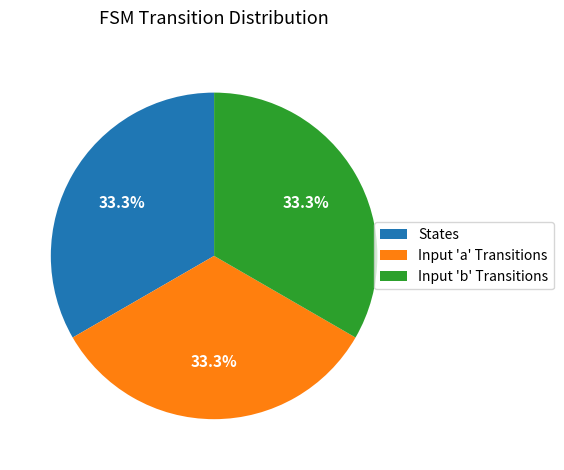

Does Input 'b' Transitions represent more than half of the total?

No